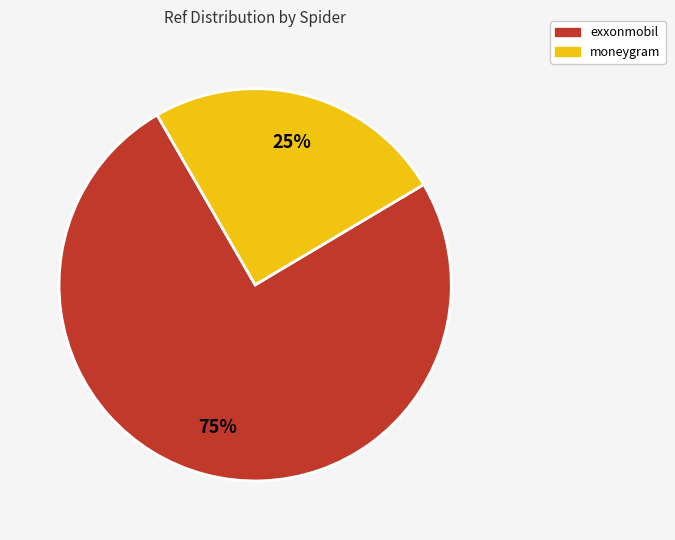

To the nearest percent, what is the difference between the largest and smallest slice percentages?

50%